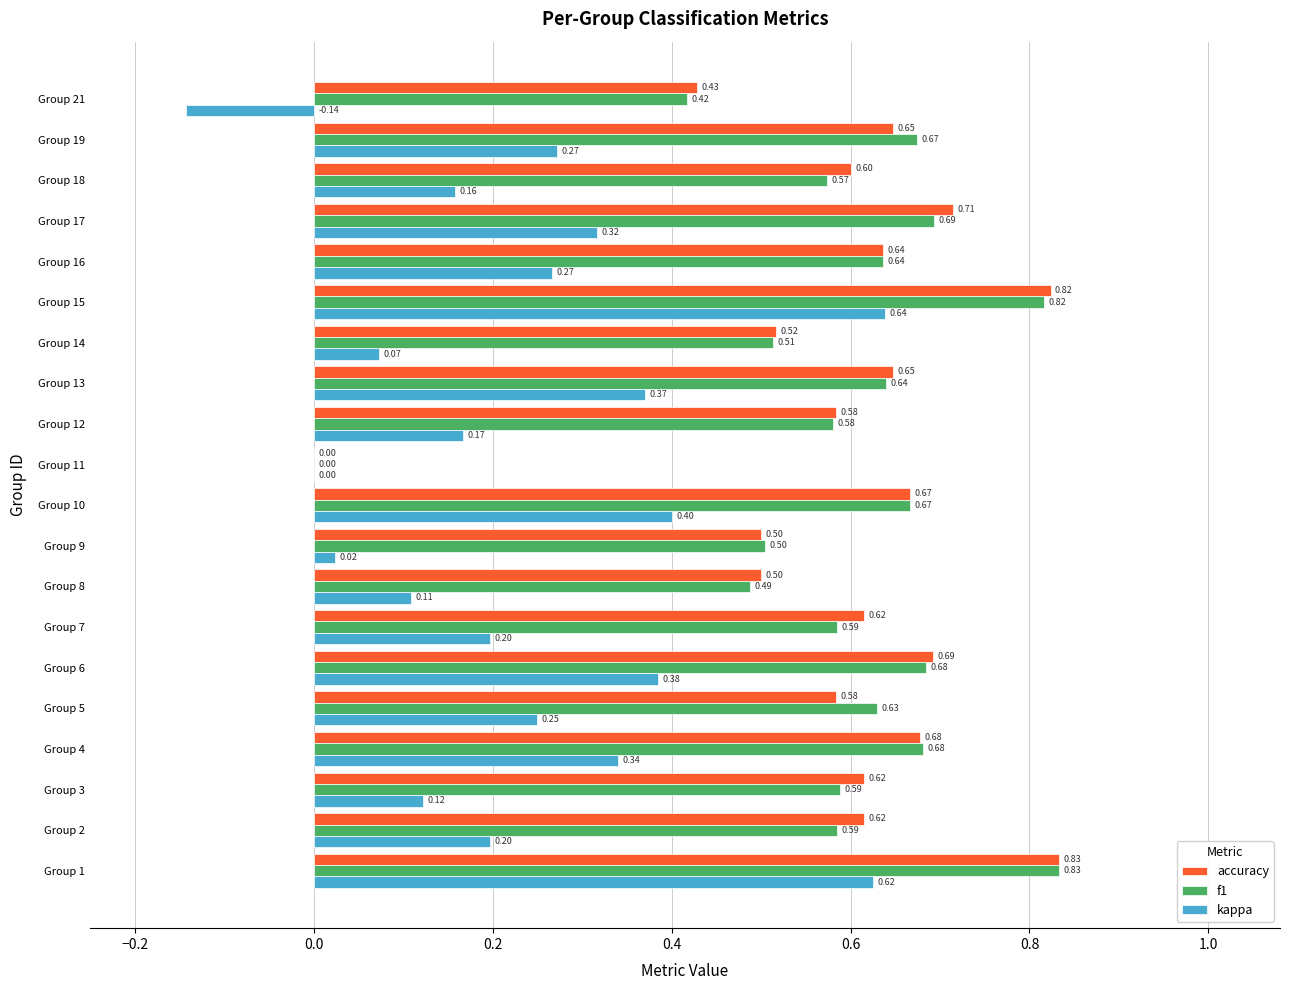

Is the value of f1 at Group 17 greater than the value of accuracy at Group 8?

Yes